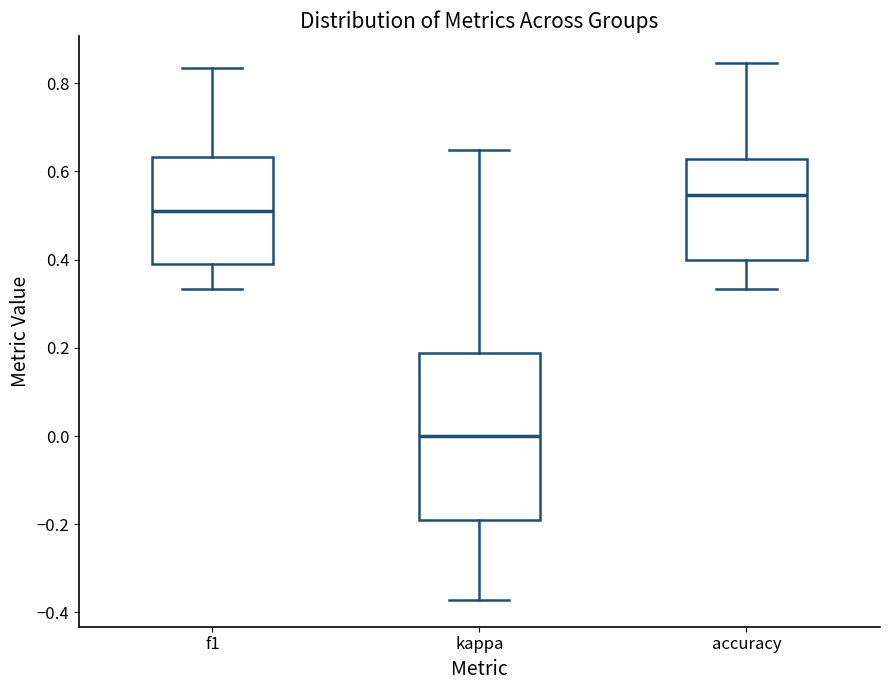

Reading left to right, read every box against the y-axis: the position of its median line, the range the box covers, and the ends of its whiskers. The values are not printed on the chart, so give them approximately, as read against the axis.

f1: median 0.52, box 0.40 to 0.64, whiskers 0.34 to 0.84
kappa: median 0.00, box -0.20 to 0.18, whiskers -0.38 to 0.64
accuracy: median 0.54, box 0.40 to 0.62, whiskers 0.34 to 0.84